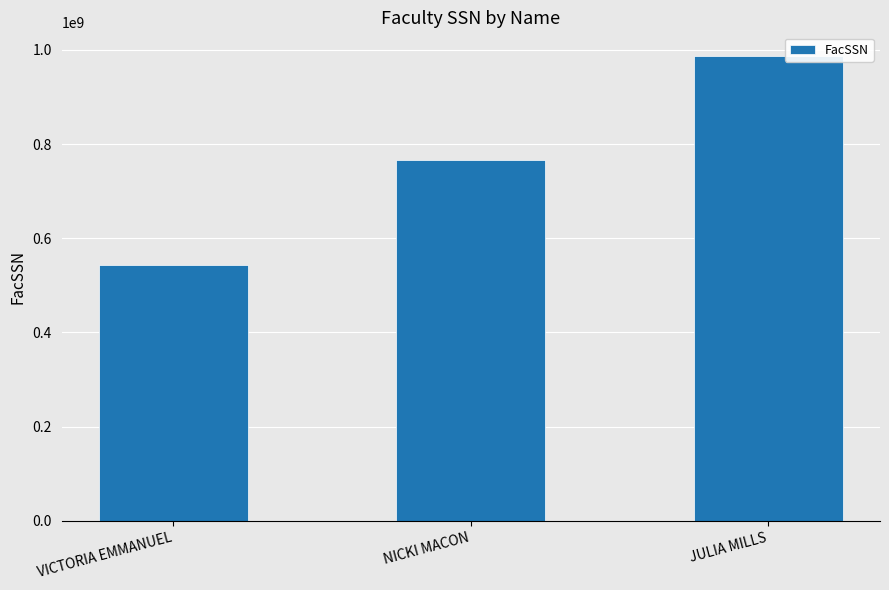

How many categories are shown in the chart?

3